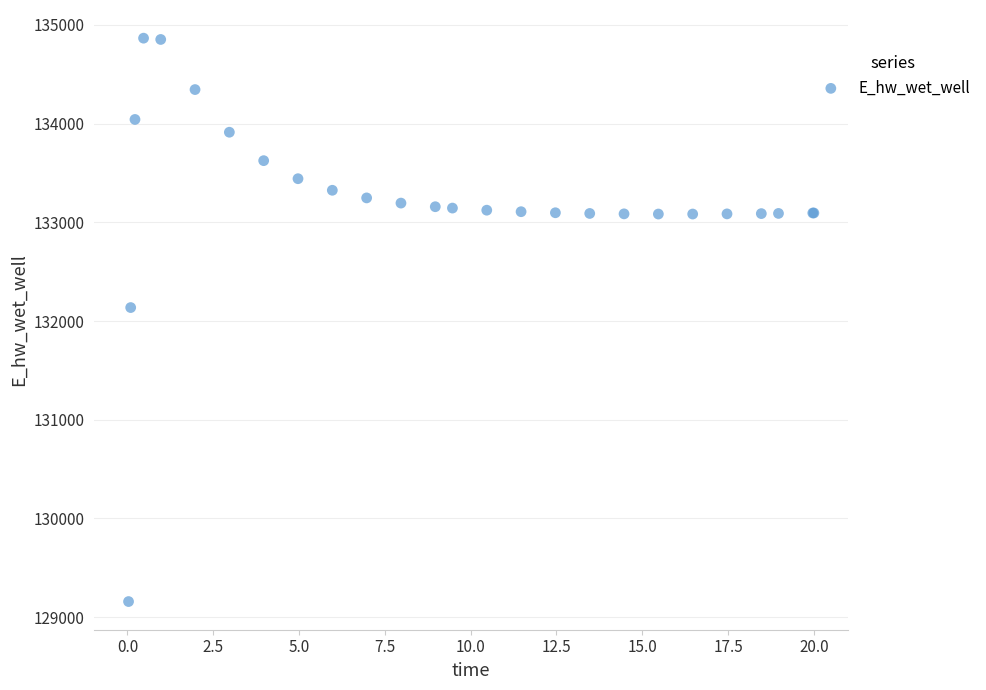

What Y value in the scatter plot is closest to 132012?

132136.6